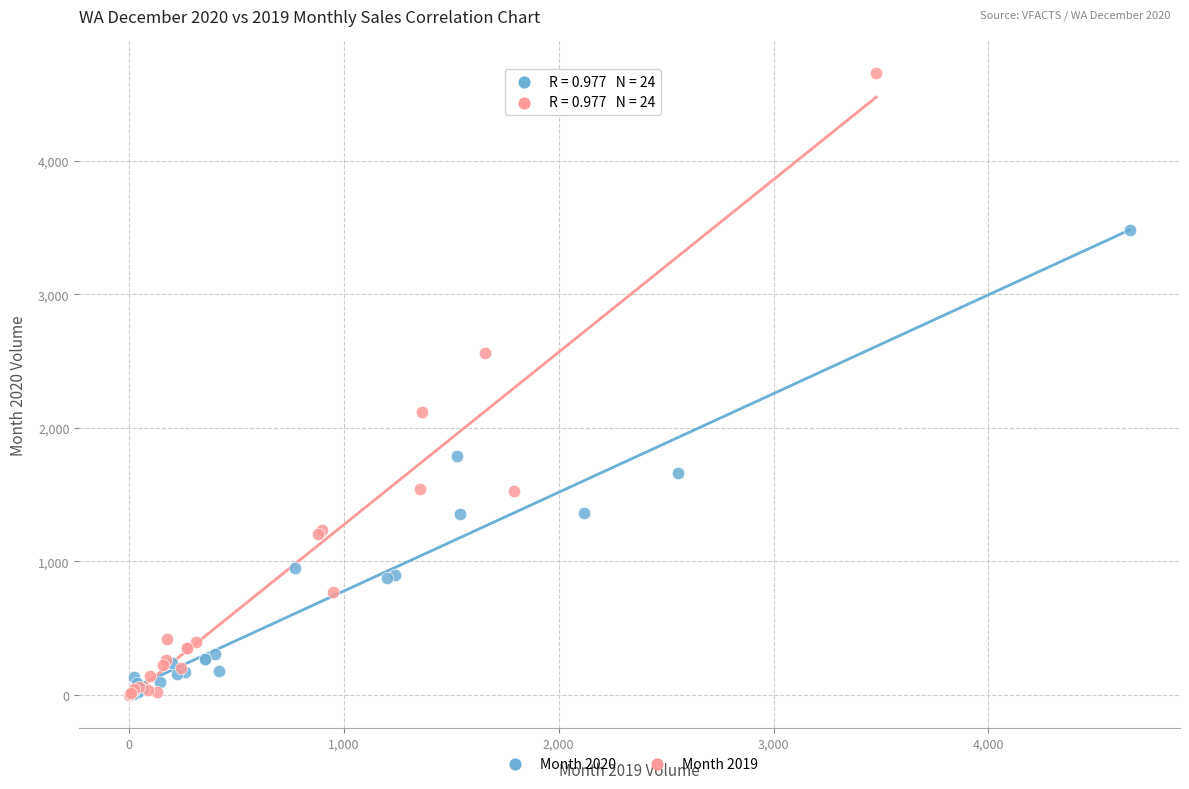

Which series reaches the maximum Y coordinate?

Month 2019